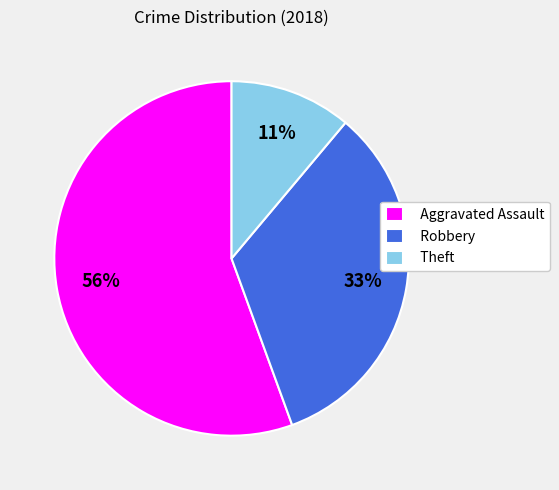

What percentage is the Aggravated Assault slice, to the nearest percent?

56%